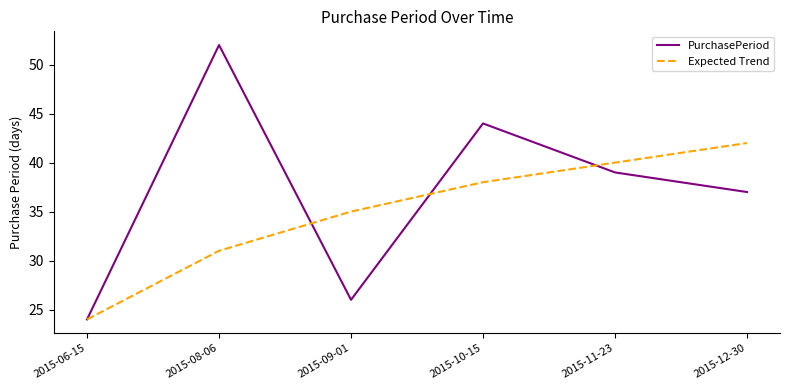

What are all the series names shown in the legend?

PurchasePeriod, Expected Trend